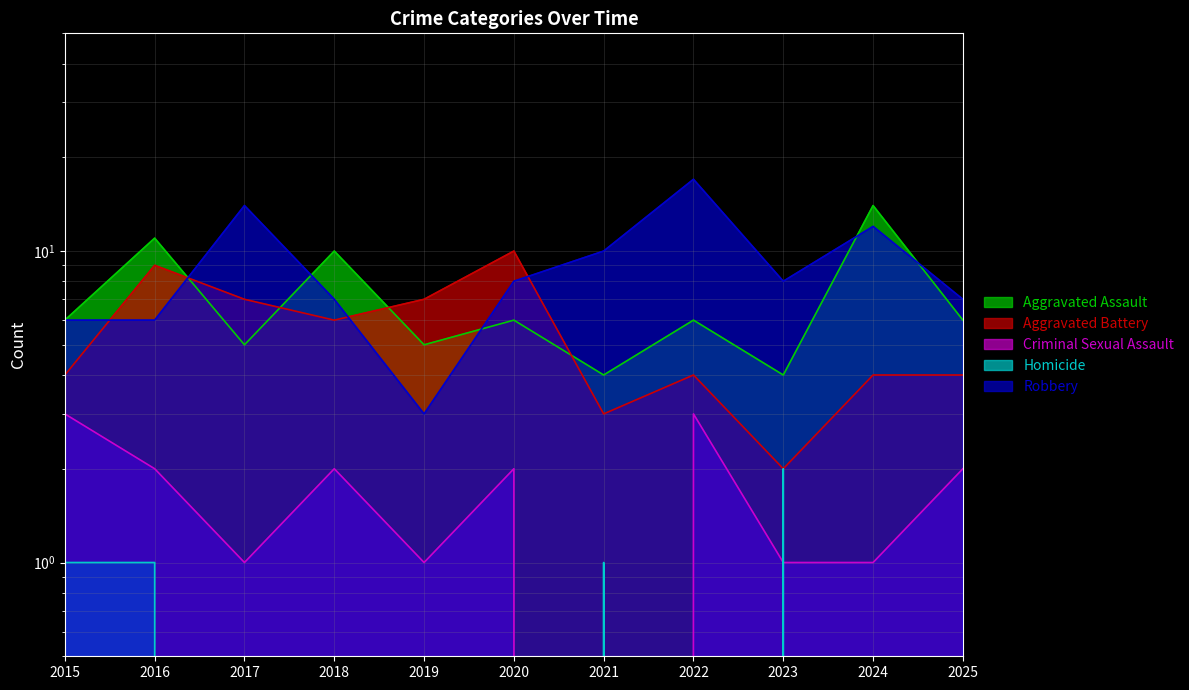

Which series has the largest range (max minus min)?

Robbery